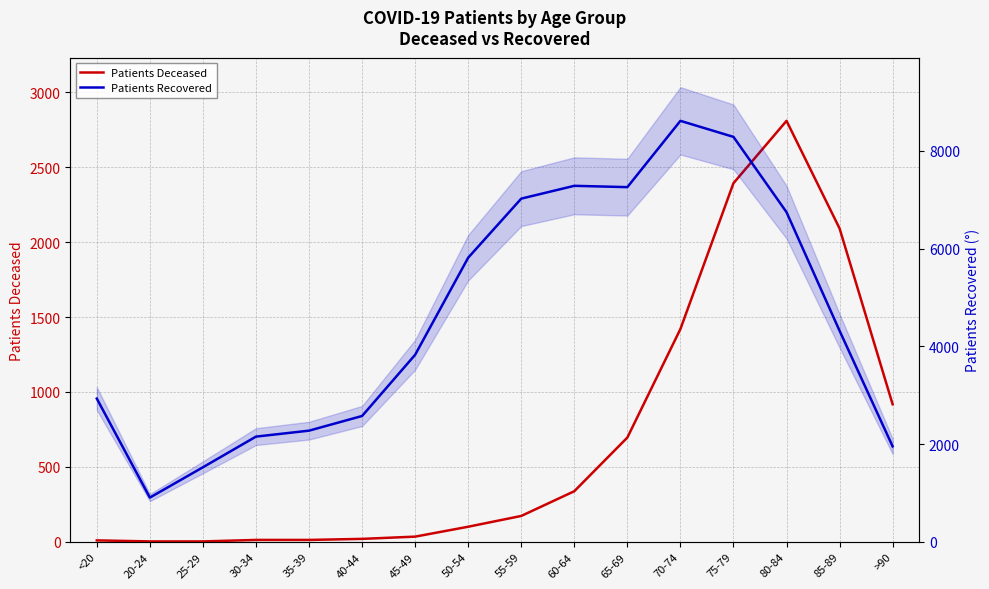

Reading right to left, extract all data points from this chart.

Patients Deceased: >90=918	85-89=2091	80-84=2809	75-79=2393	70-74=1420	65-69=696	60-64=338	55-59=173	50-54=101	45-49=35	40-44=20	35-39=13	30-34=13	25-29=3	20-24=3	<20=10
Patients Recovered: >90=1953	85-89=4318	80-84=6744	75-79=8284	70-74=8612	65-69=7256	60-64=7283	55-59=7021	50-54=5813	45-49=3827	40-44=2575	35-39=2275	30-34=2153	25-29=1526	20-24=906	<20=2931